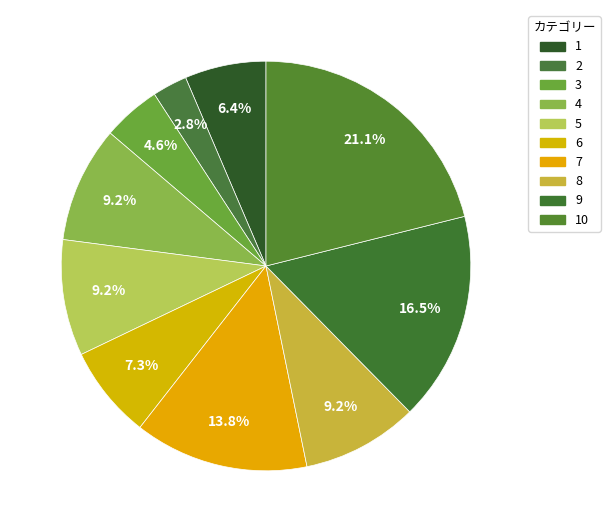

To the nearest percent, what is the average slice percentage?

10%